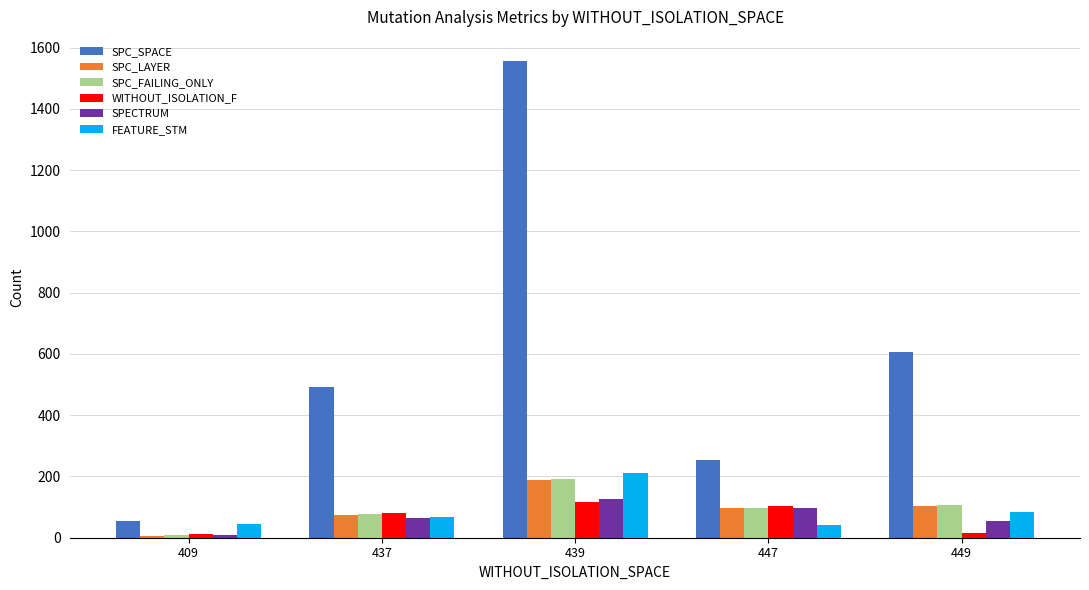

At how many categories does at least one series exceed 935?

1